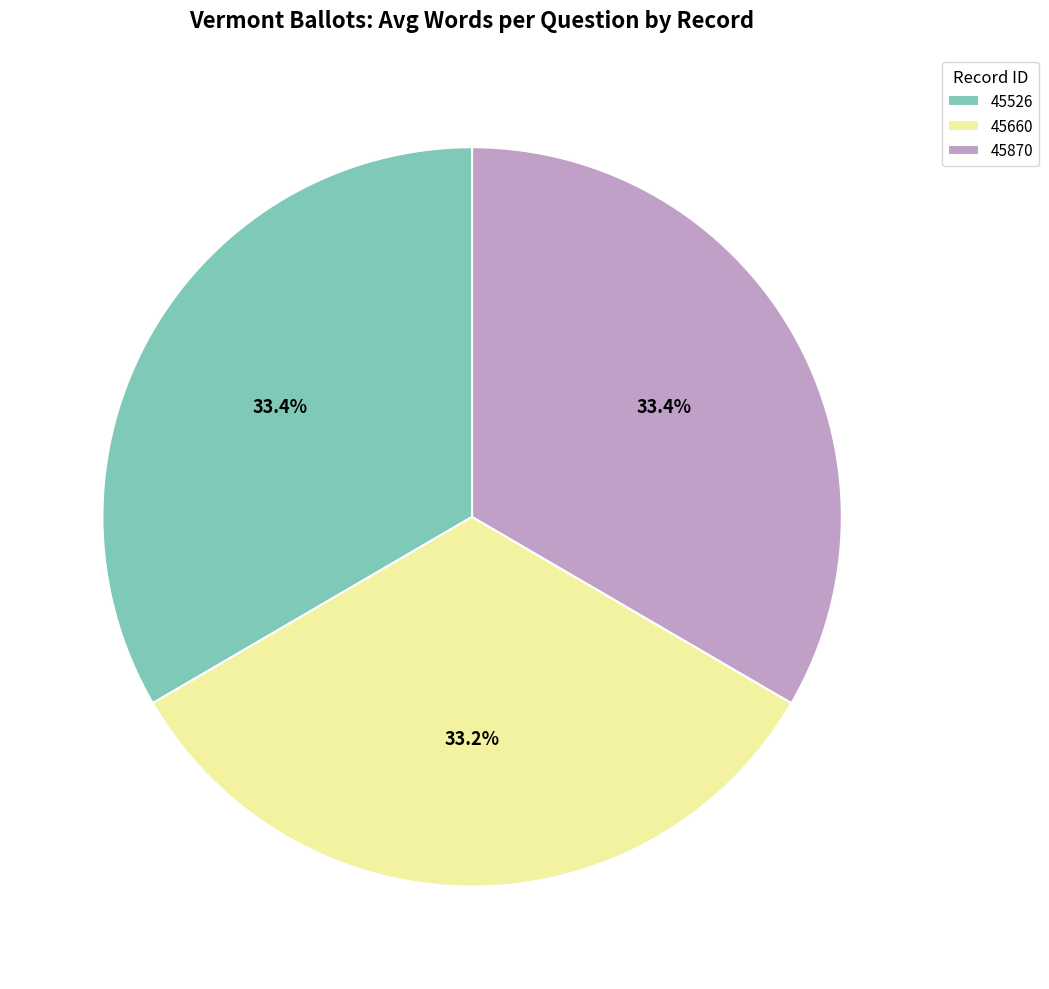

Count the number of slices in the pie.

3